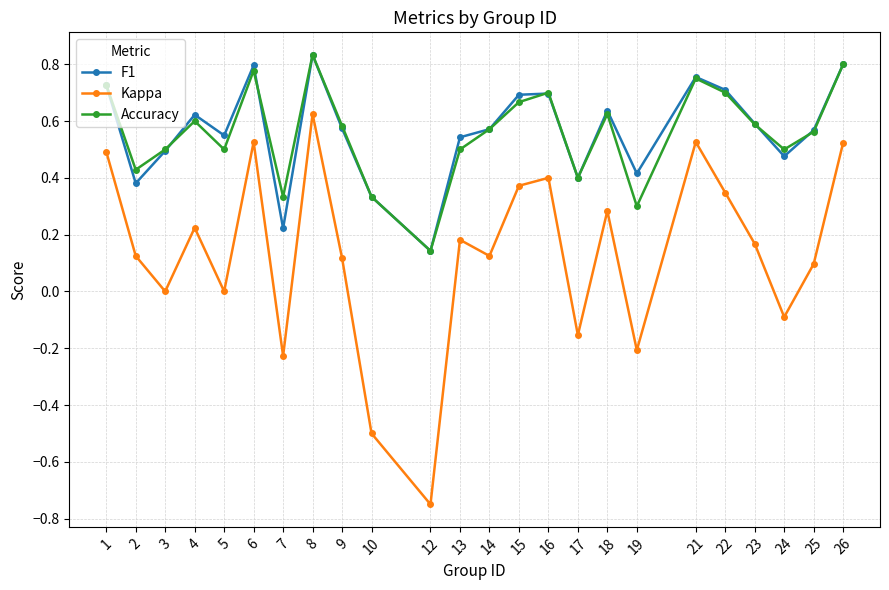

At how many categories does at least one series exceed 0?

24